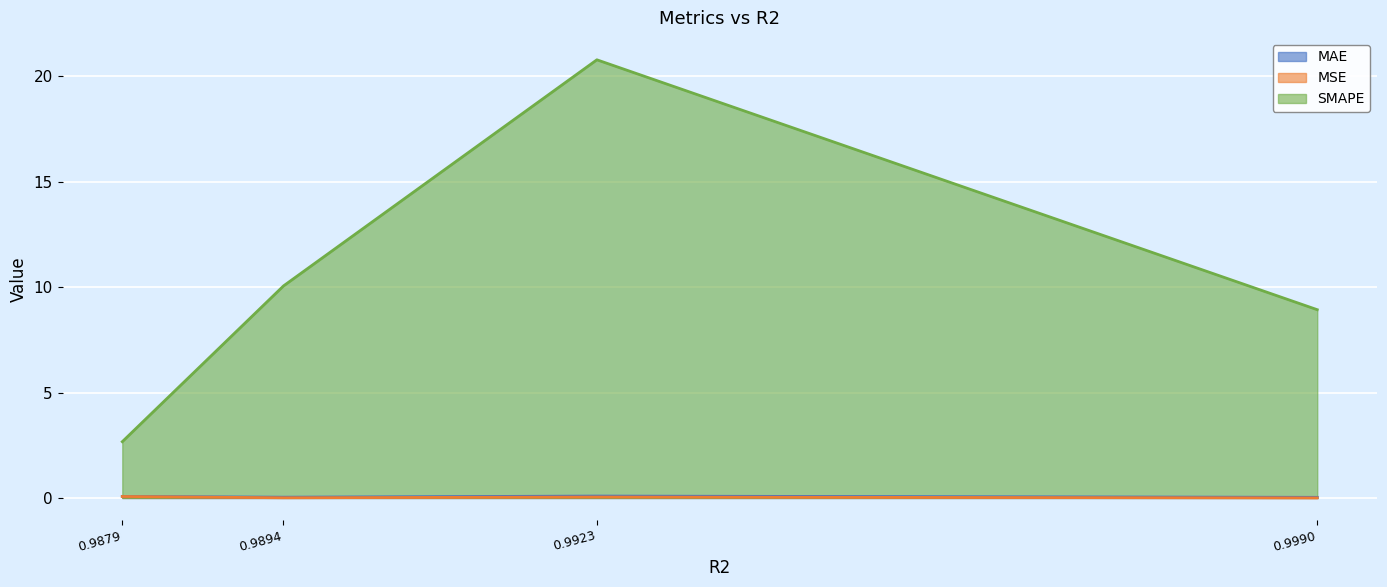

Which series has the largest range (max minus min)?

SMAPE